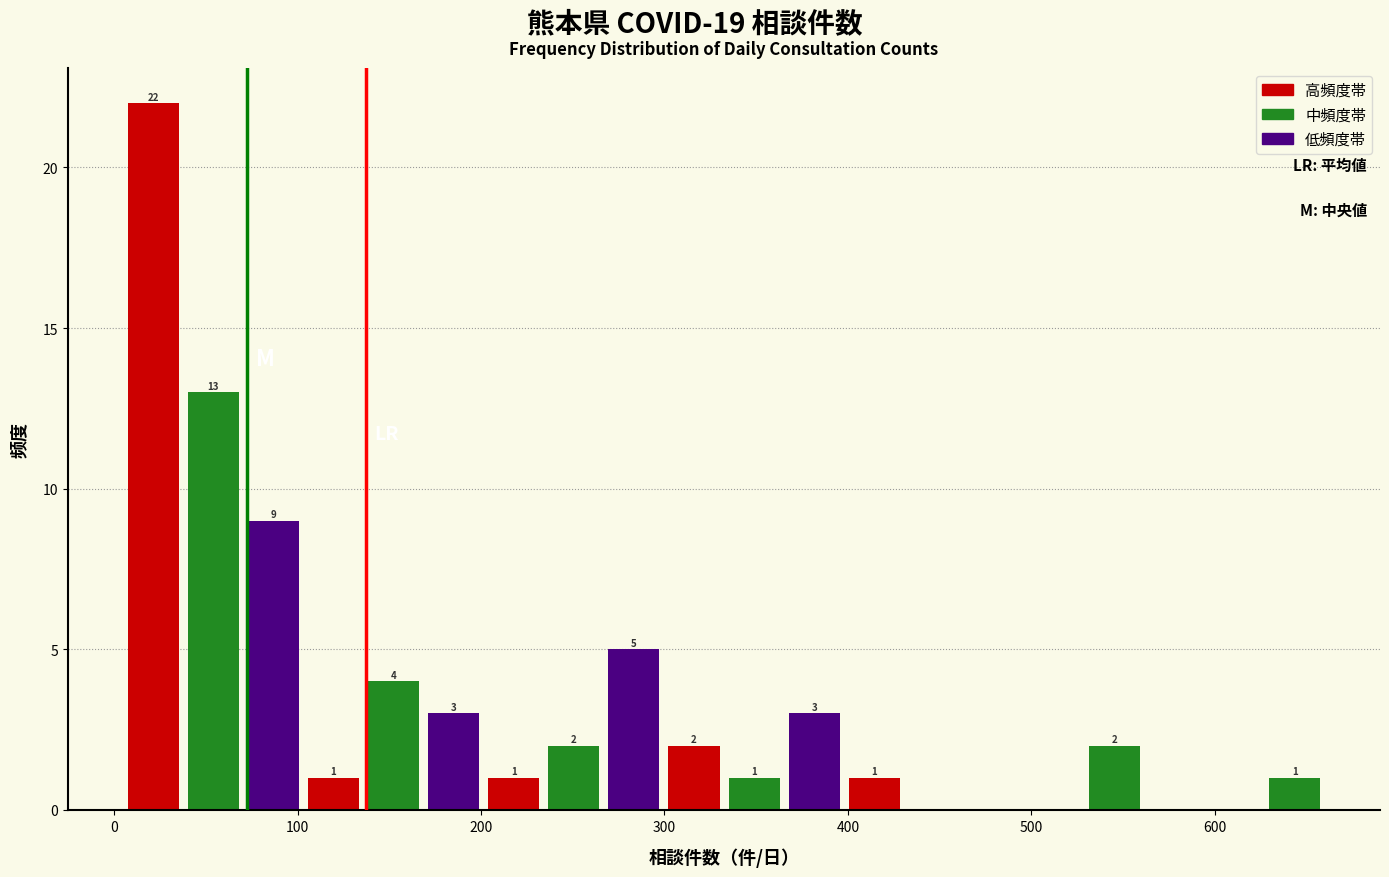

Read against the x-axis, roughly where is the centre of the tallest bar?

20